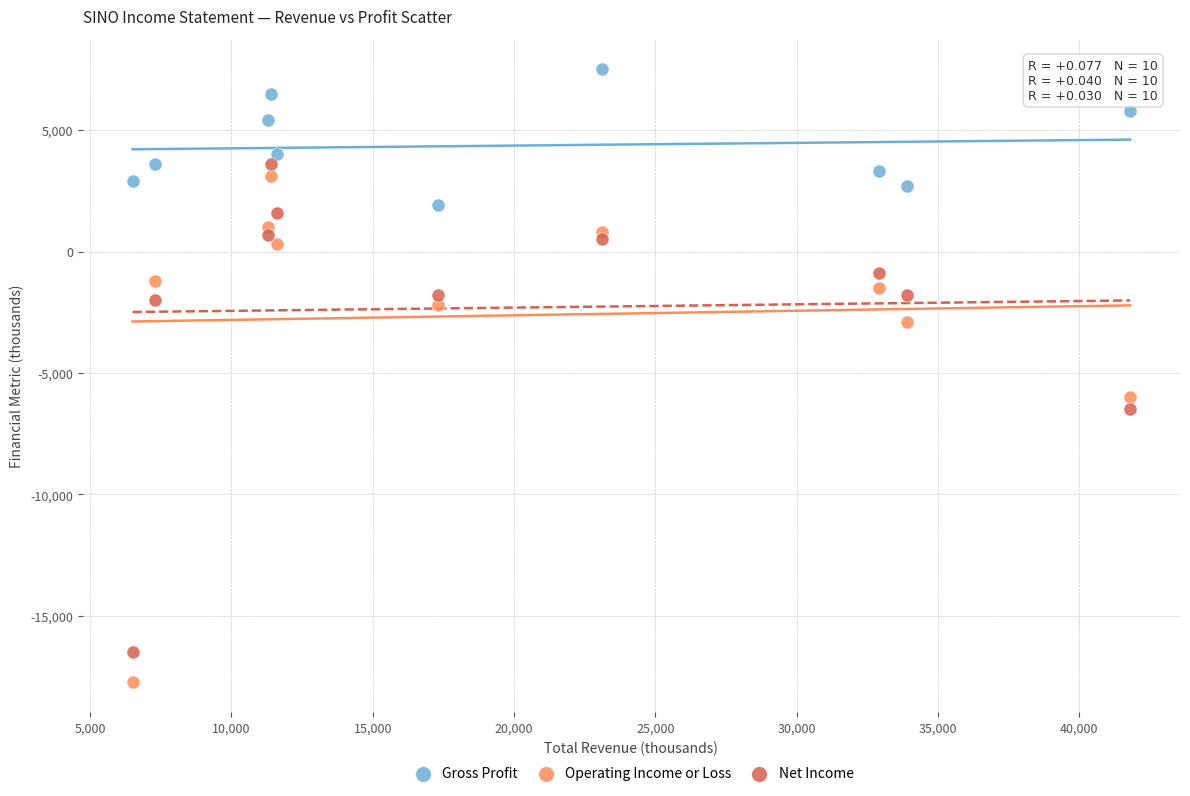

Across all data points, what is the range of X values (max minus min)?

35300